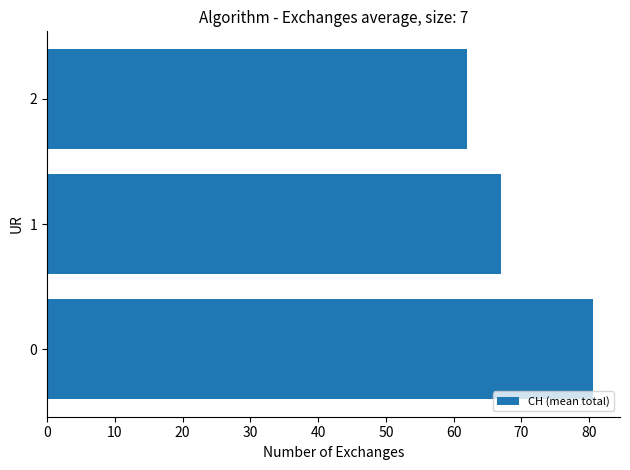

The chart shows a value of 80.5 at 0. True or false?

True